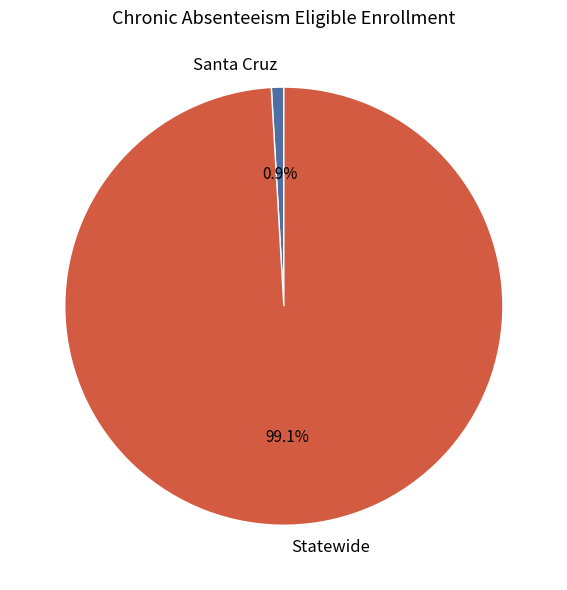

Which slice is the largest?

Statewide